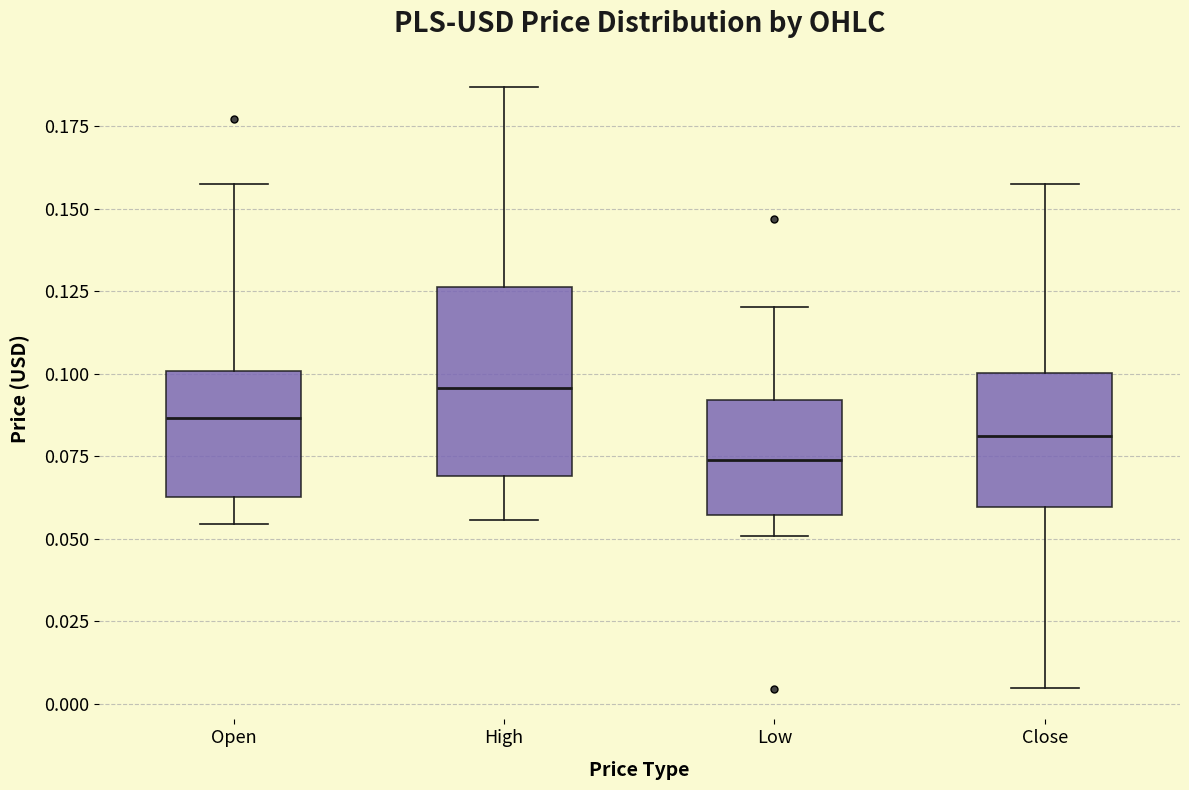

Where does the median line of the box for Close sit on the y-axis? The values are not printed on the chart, so give them approximately, as read against the axis.

0.080